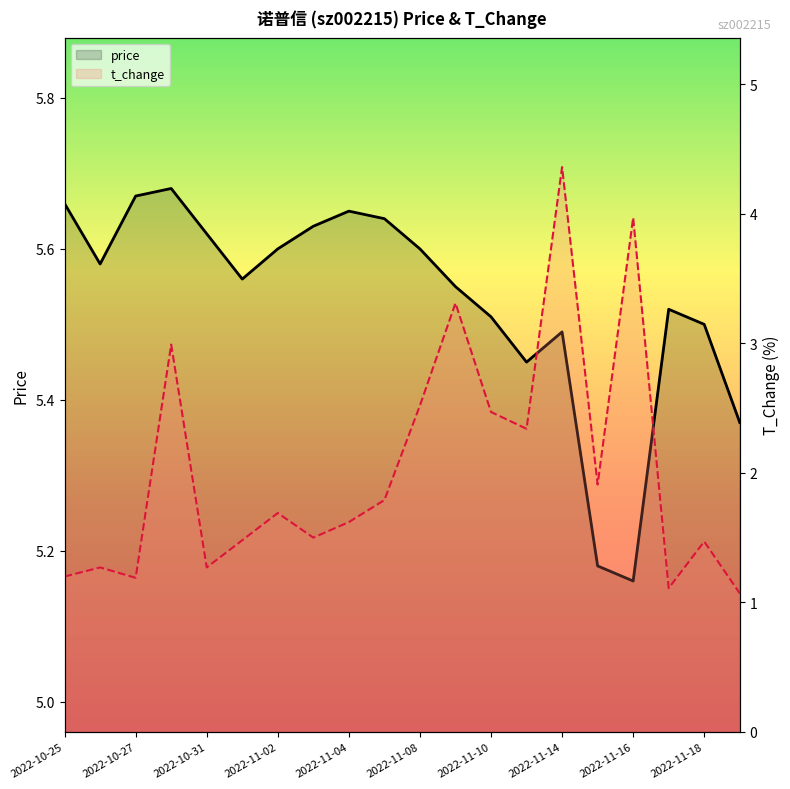

Is the value of price at 2022-11-14 greater than the value of t_change at 2022-11-04?

Yes